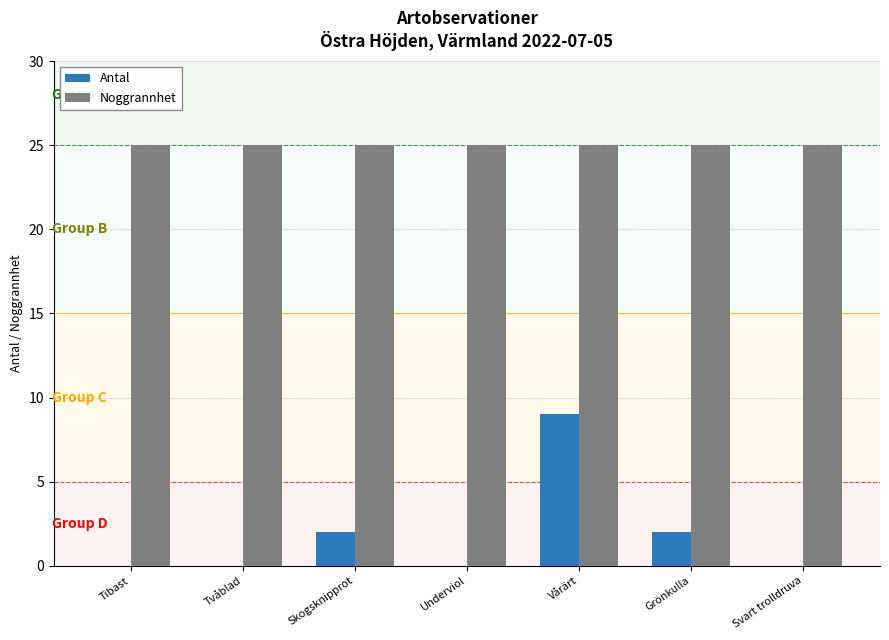

What is the sum of the Noggrannhet values at Skogsknipprot and Grönkulla?

50